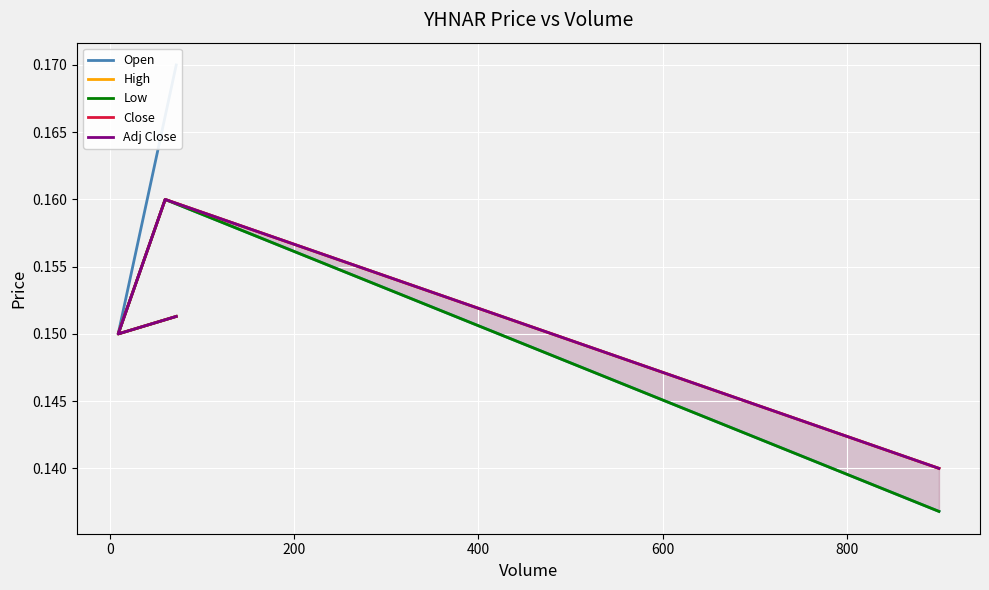

How many lines are shown in the chart?

5